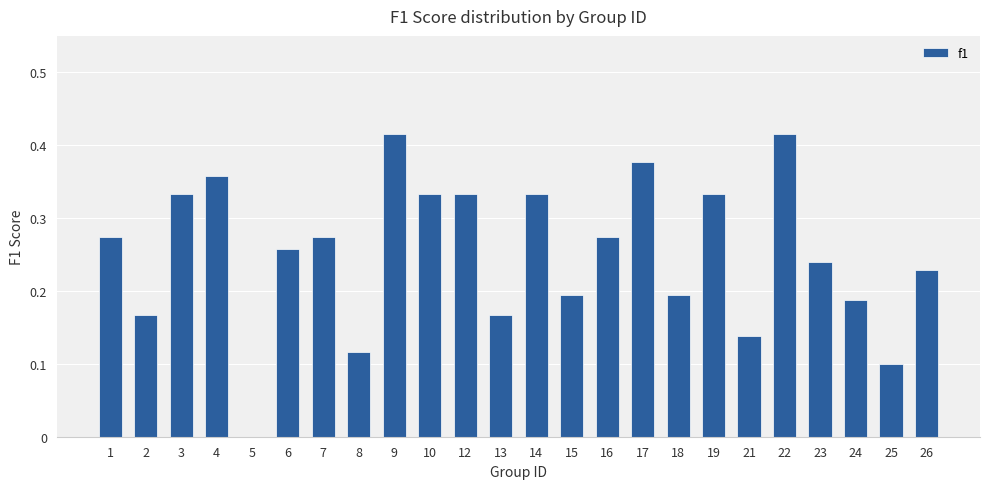

What is the sum of all values?

6.0